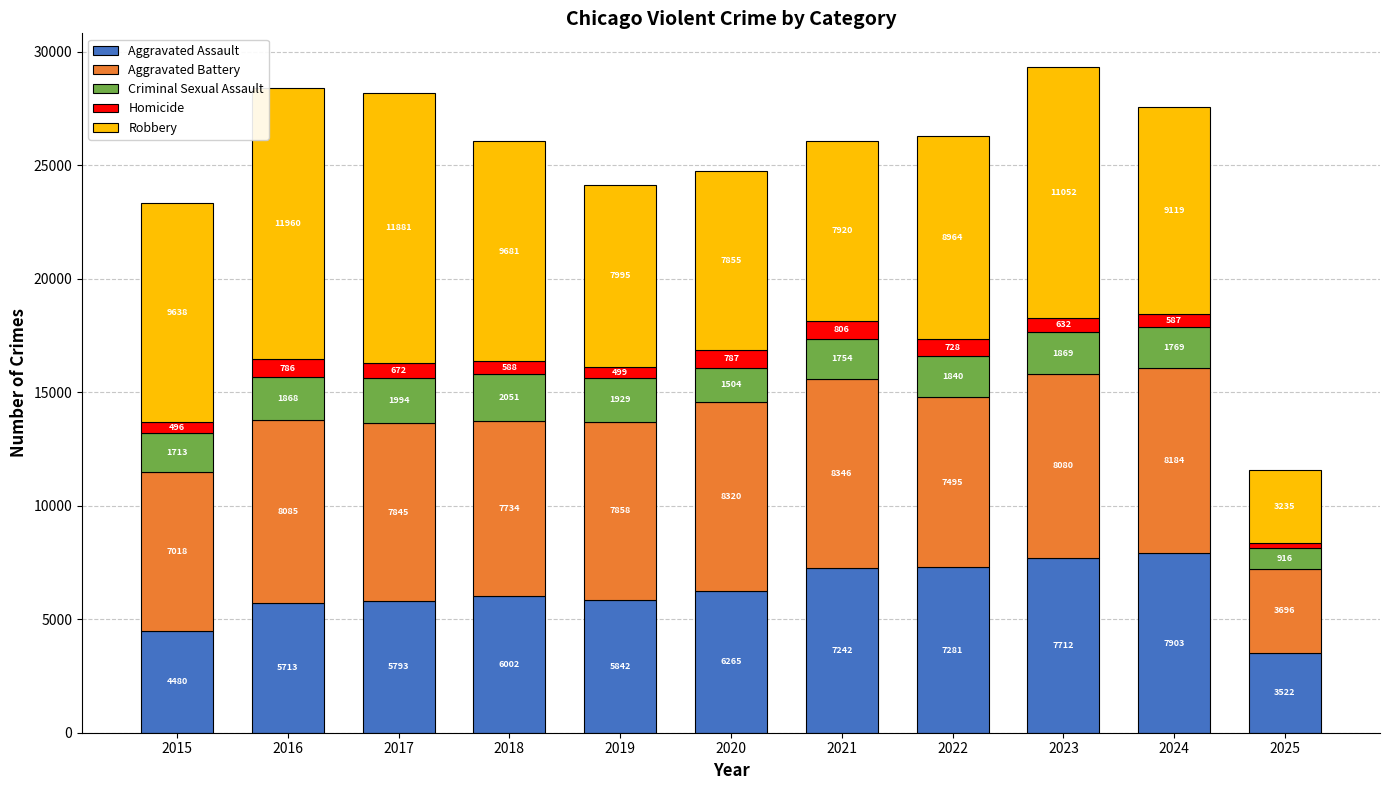

Are the bars horizontal?

No